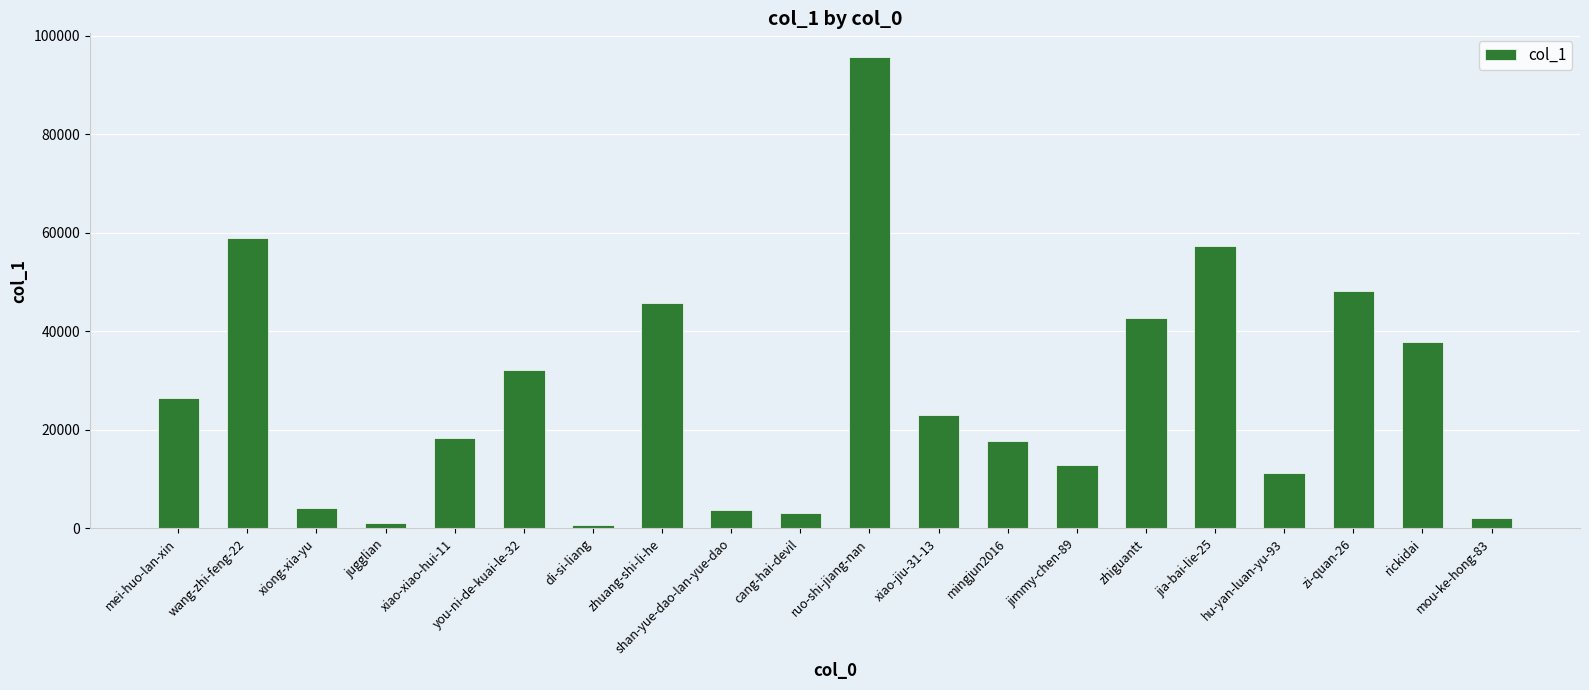

At which label does the data first exceed 22992?

mei-huo-lan-xin